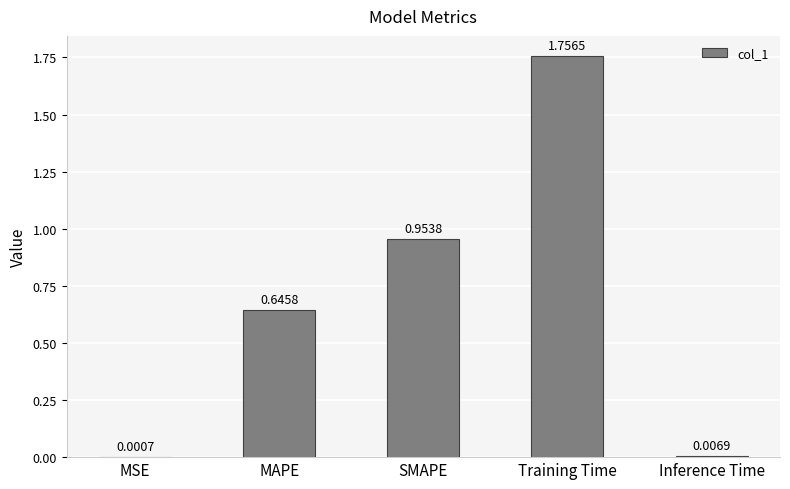

Where is the data nearest to the value 0?

MSE